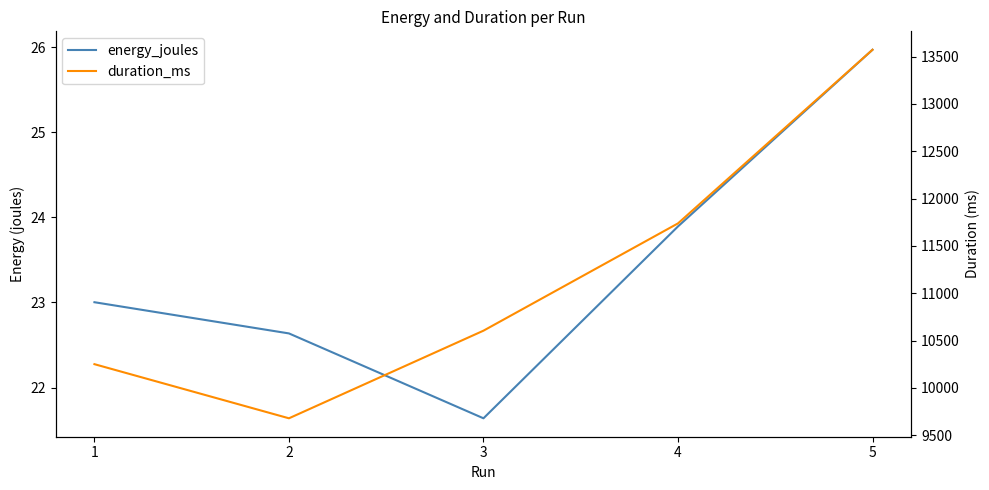

Rank the categories by energy_joules value from lowest to highest.

3, 2, 1, 4, 5